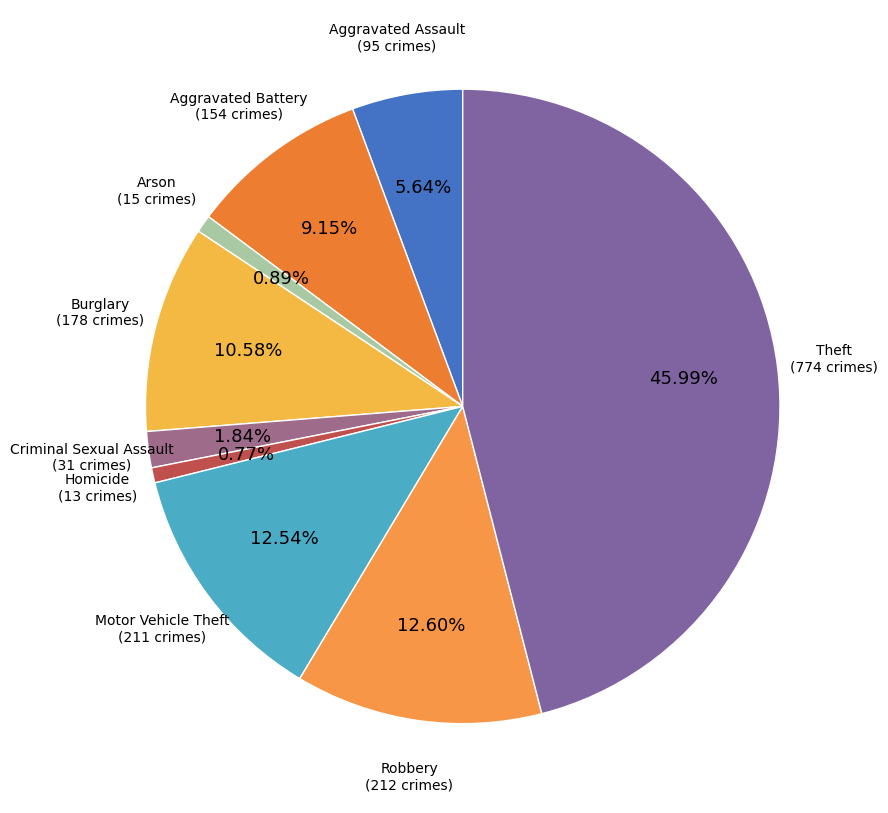

Which has a higher value, Robbery or Arson?

Robbery